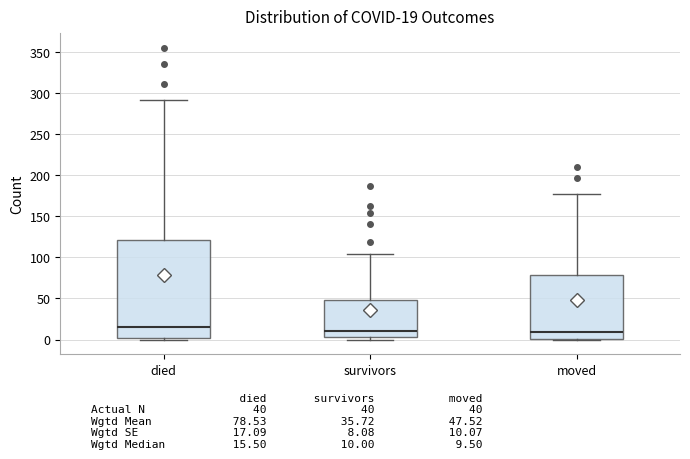

Which box's median line is the highest?

died